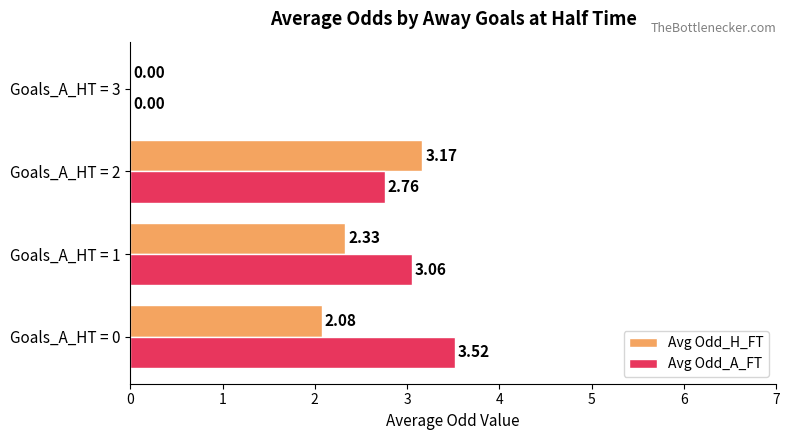

What is the total value across all series at Goals_A_HT = 2?

5.9